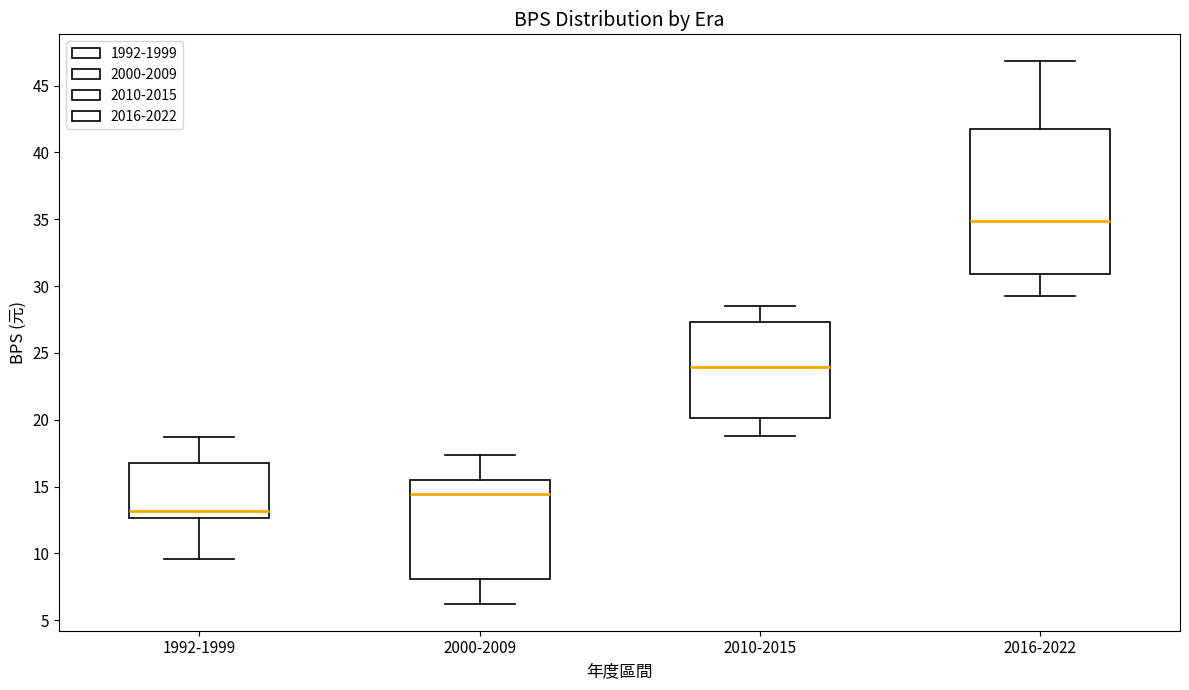

Comparing the boxes themselves (not the whiskers), which one is the tallest?

2016-2022